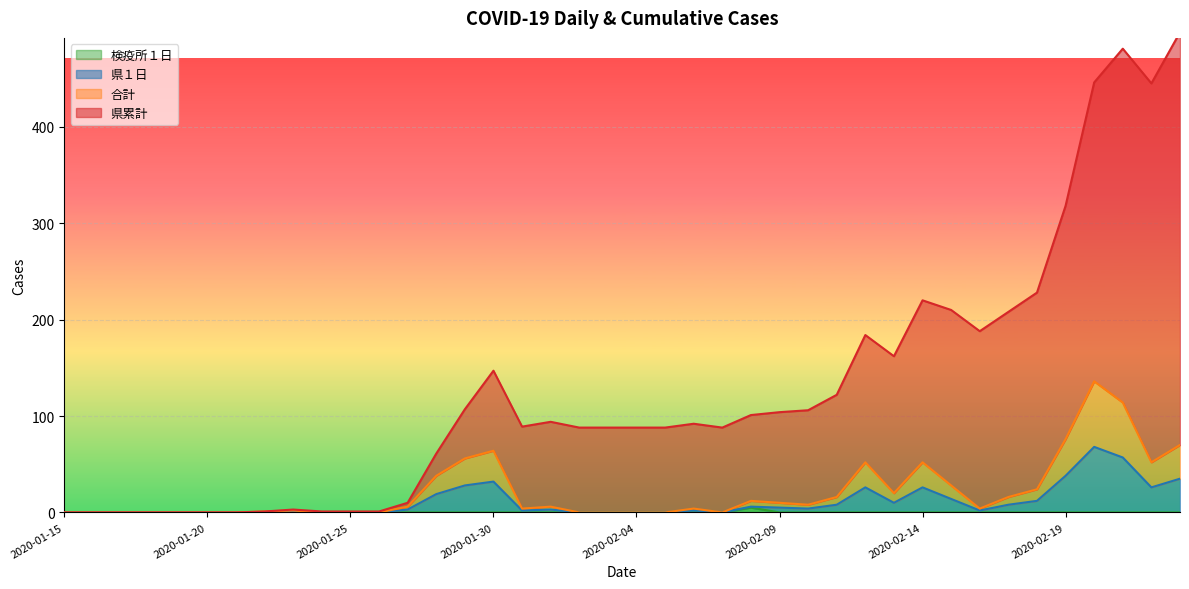

At which label does 県１日 first exceed 3?

2020-01-28